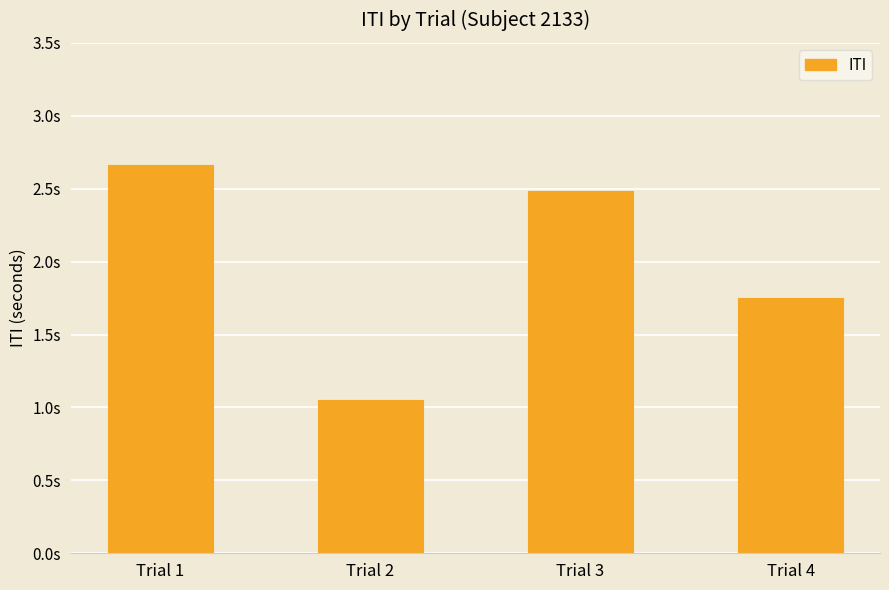

Does the chart contain any negative values?

No